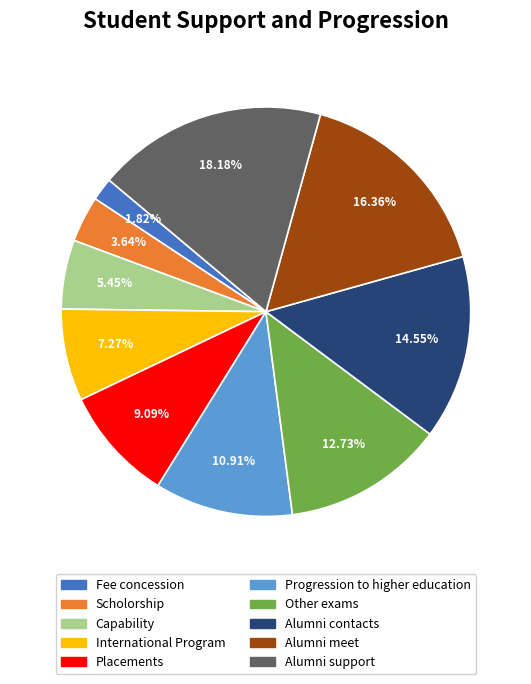

What percentage is NOT represented by Fee concession?

98.2%